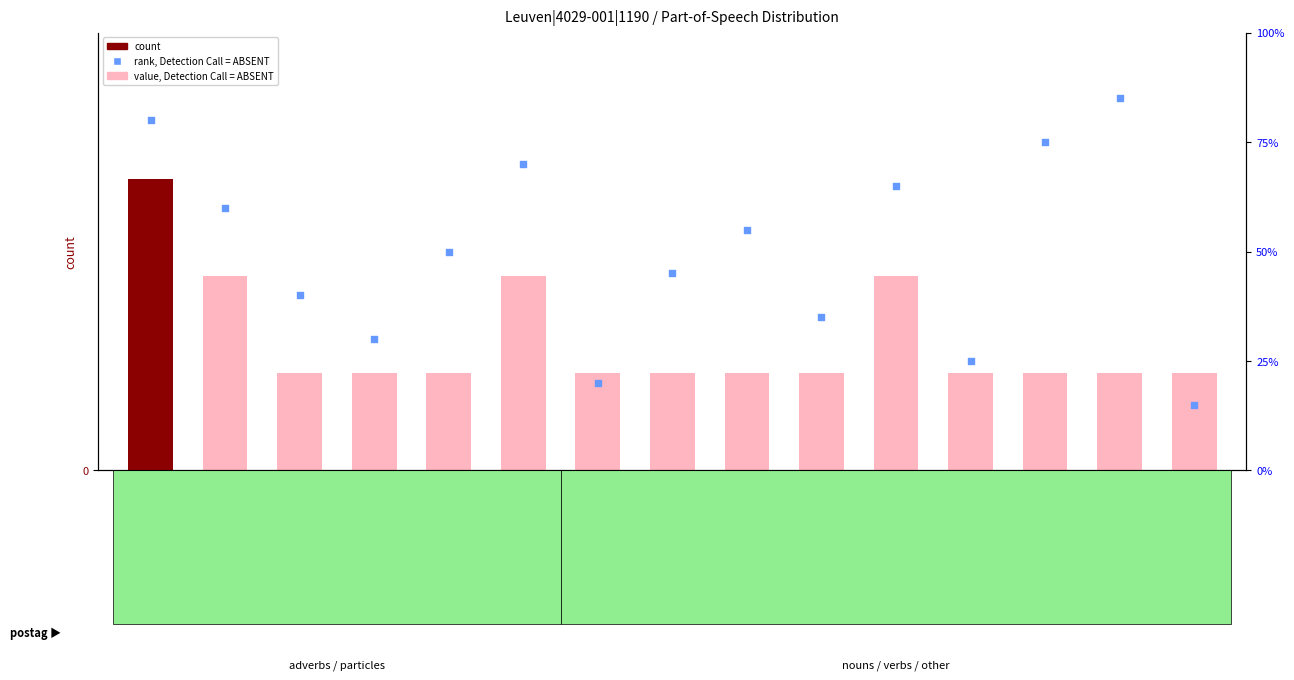

Which series has the largest total across all categories?

rank, Detection Call = ABSENT